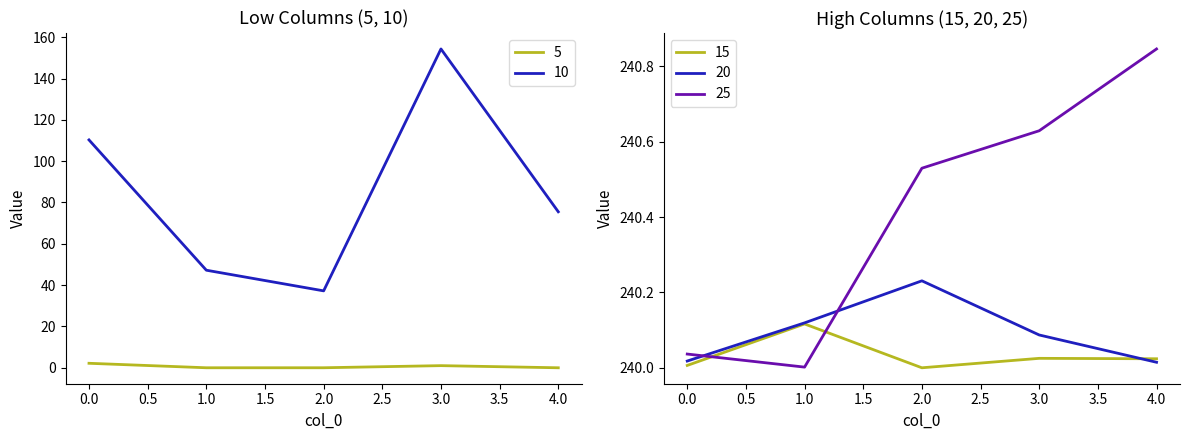

What is the value of the 20 point at the 1st from the left?

240.0